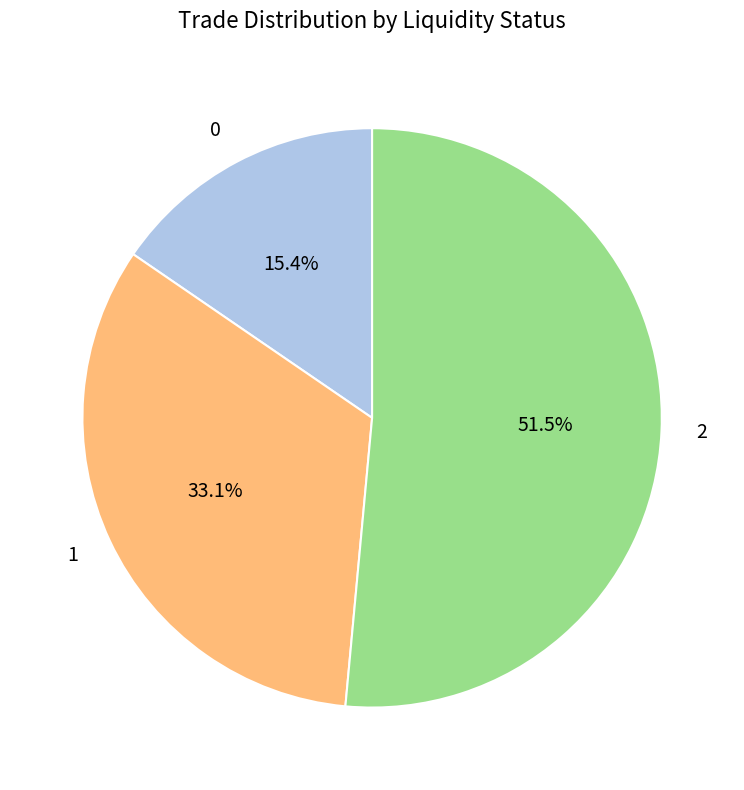

The 1 slice represents 46% of the pie. True or false?

False